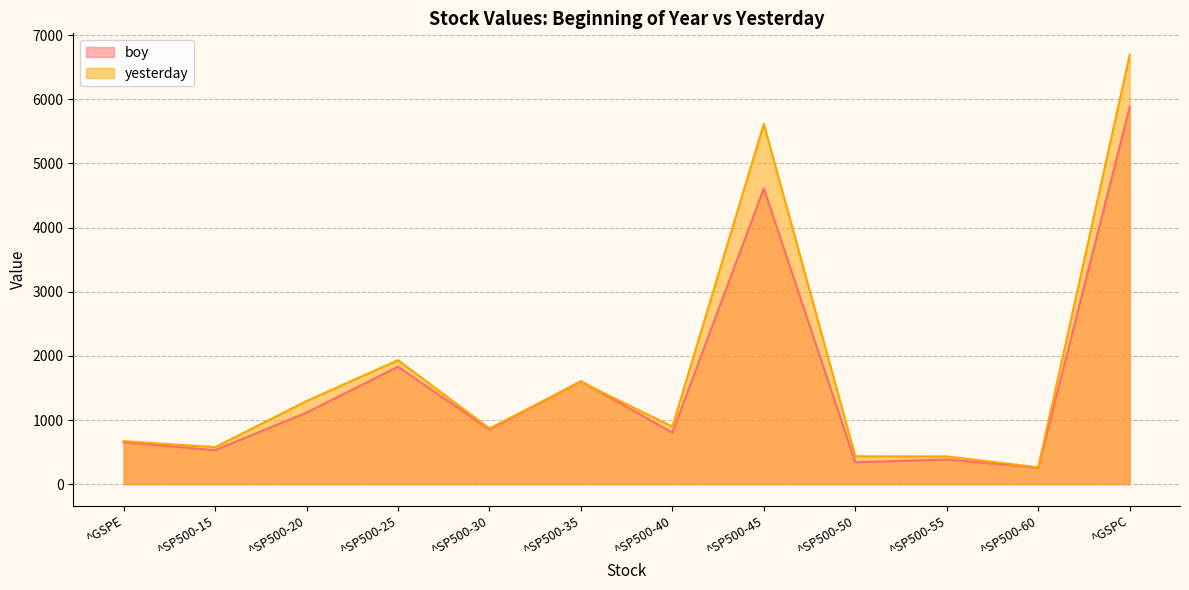

Is it true that boy equals 9330.5 at ^GSPC?

False